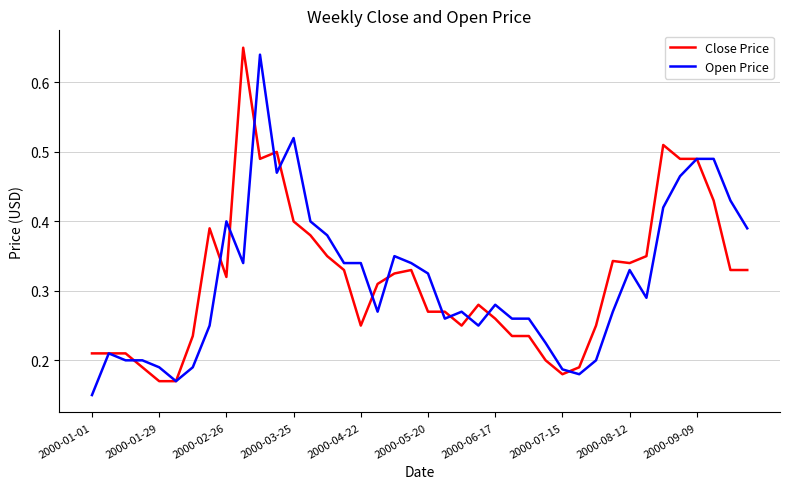

The value of Open Price at 2000-04-22 is 0.1. True or false?

False